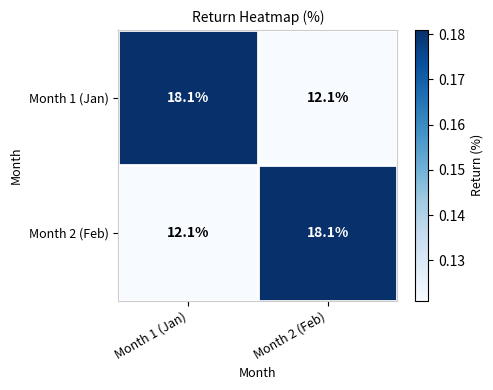

What is the average value of the Month 2 (Feb) series?

15.1